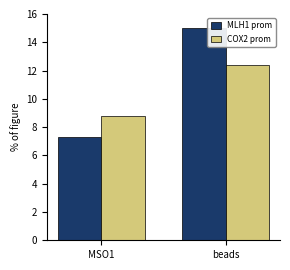

At which label is MLH1 prom closest to 11?

MSO1